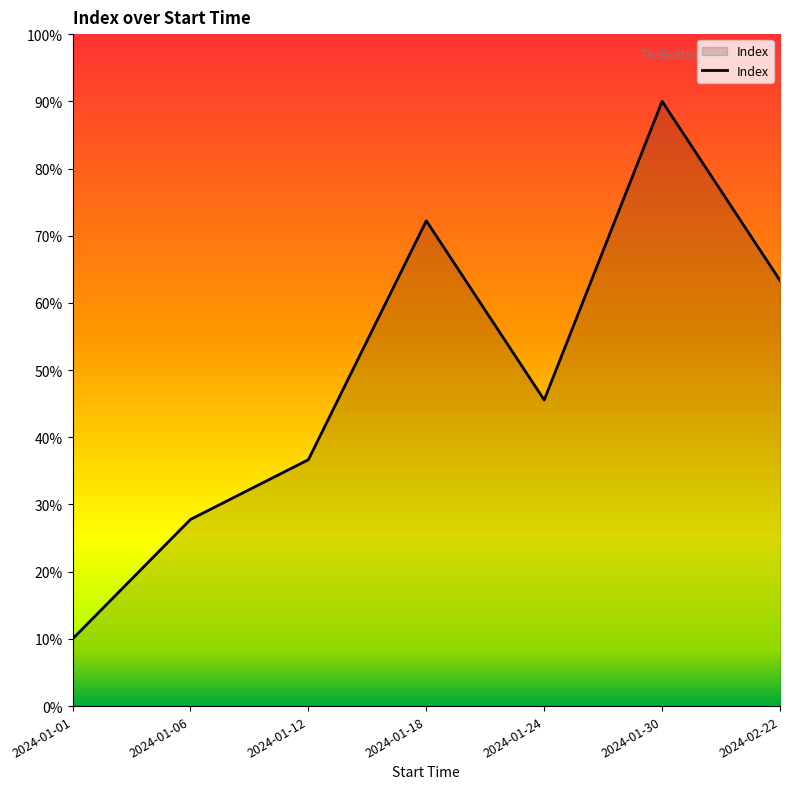

Reading right to left, transcribe all the data shown in this chart.

63.3	90.0	45.6	72.2	36.7	27.8	10.0